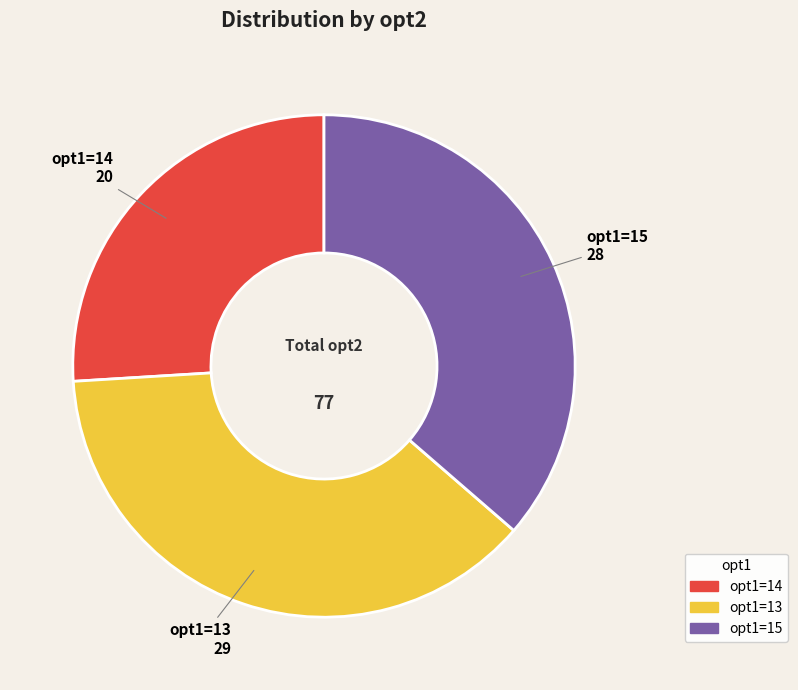

Is there a majority slice in this chart?

No